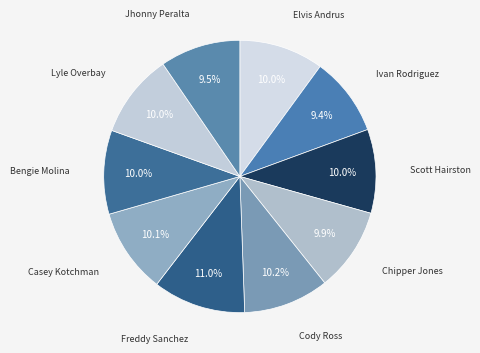

Count the number of slices in the pie.

10